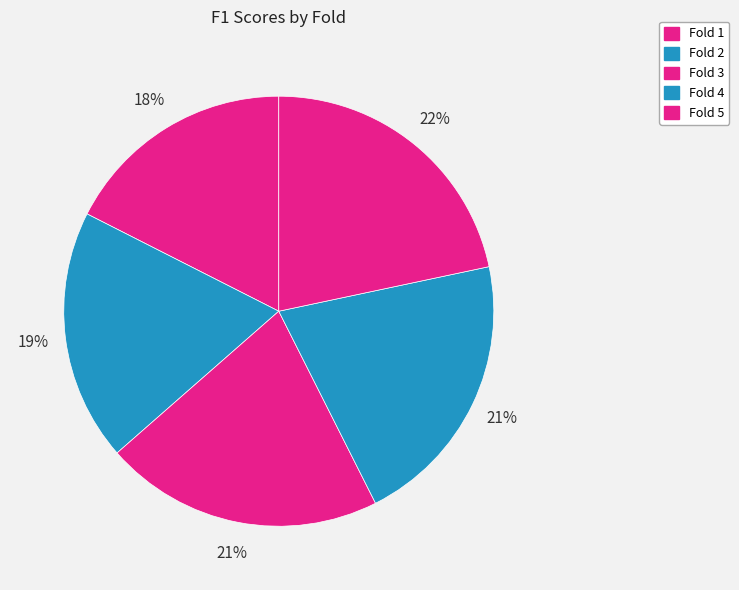

Rank the categories by value from lowest to highest.

Fold 1, Fold 2, Fold 4, Fold 3, Fold 5